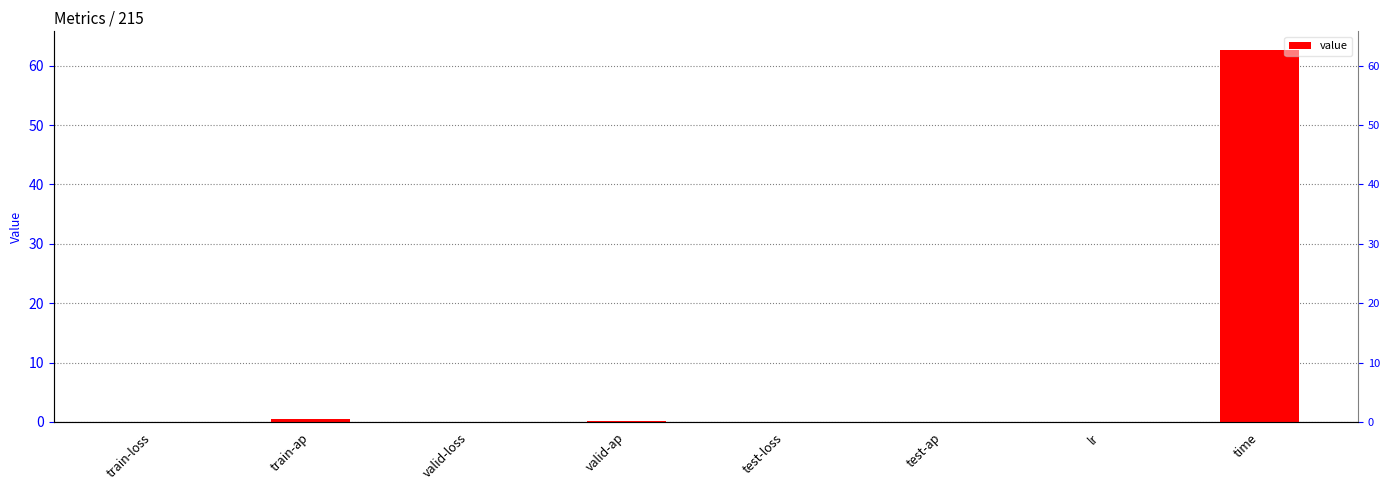

At which label is the value closest to 31?

train-ap